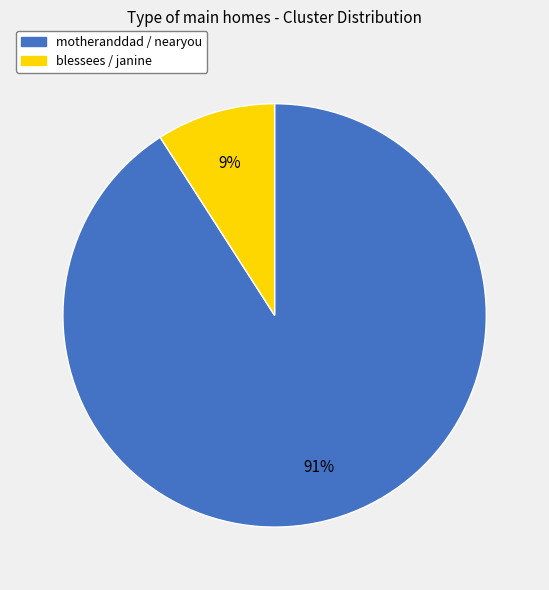

To the nearest percent, what is the average slice percentage?

50%